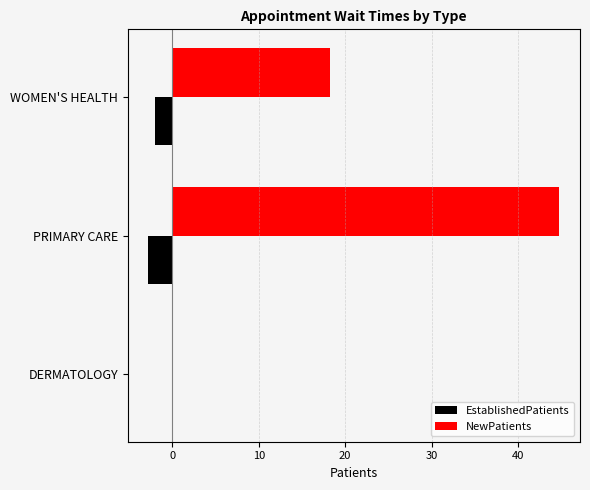

How many groups of bars are there?

3